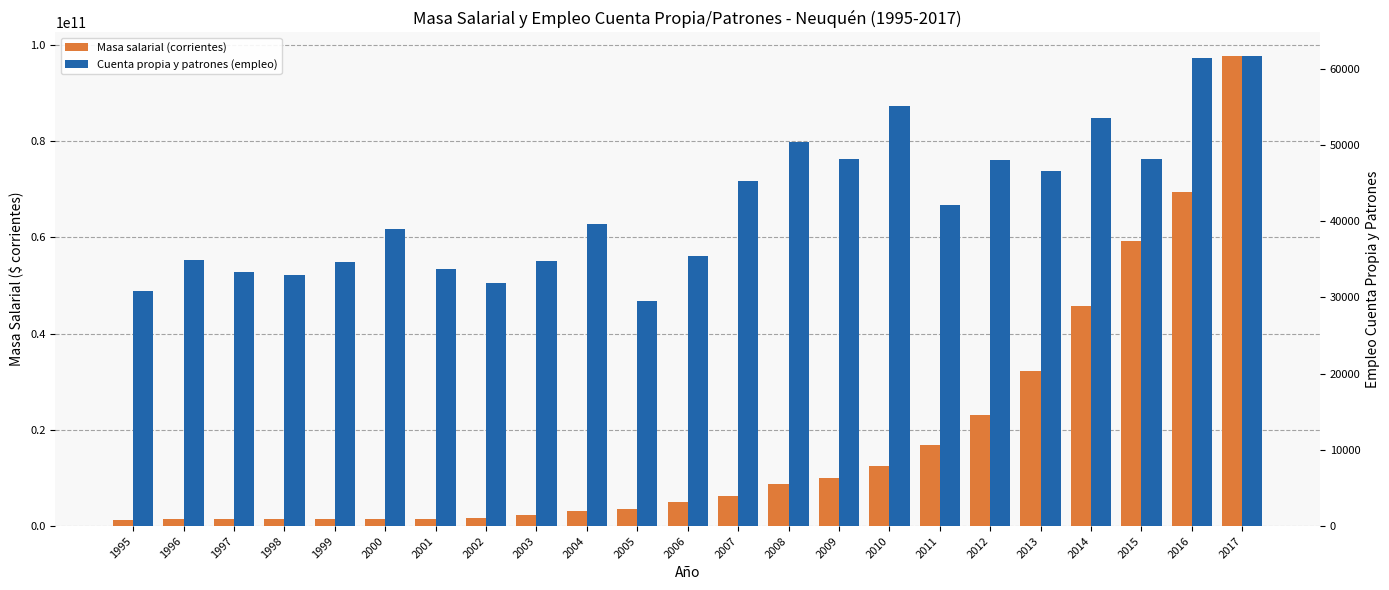

The Masa salarial (corrientes) series shows 6172411839.4 at 2005. True or false?

False